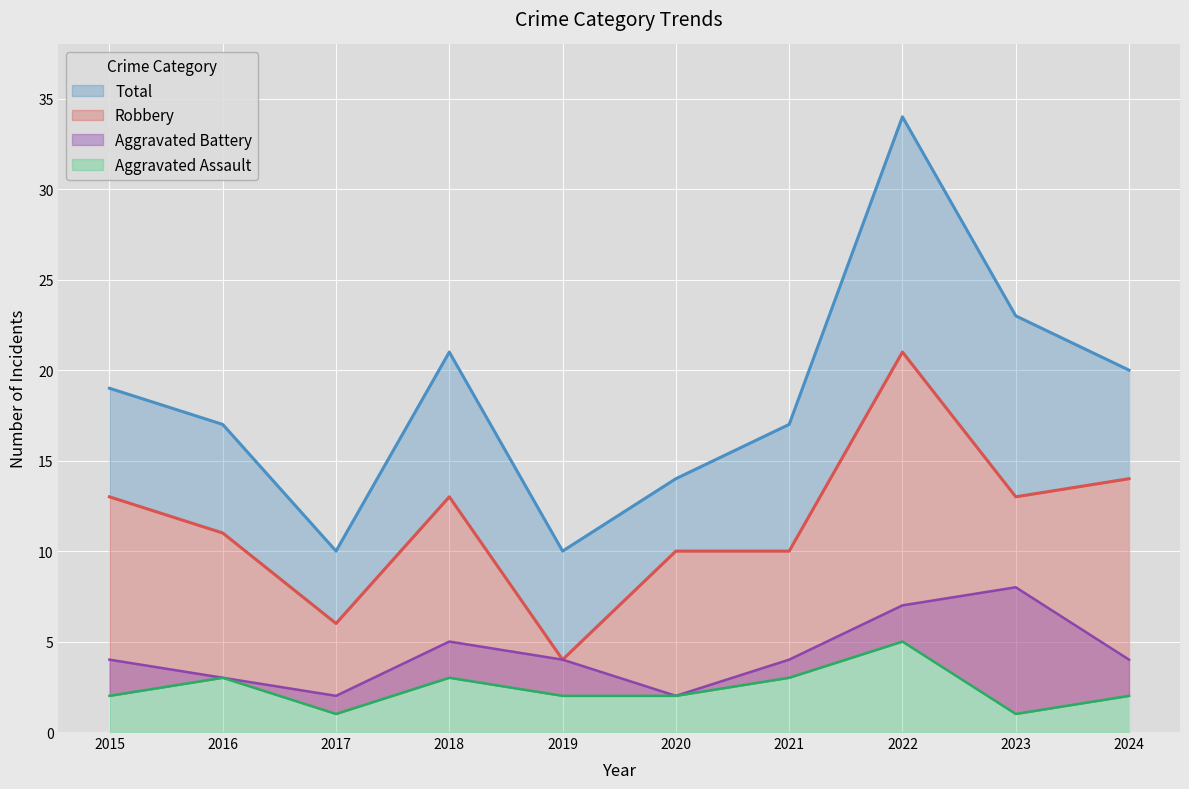

How many values in the Total series exceed 19?

4